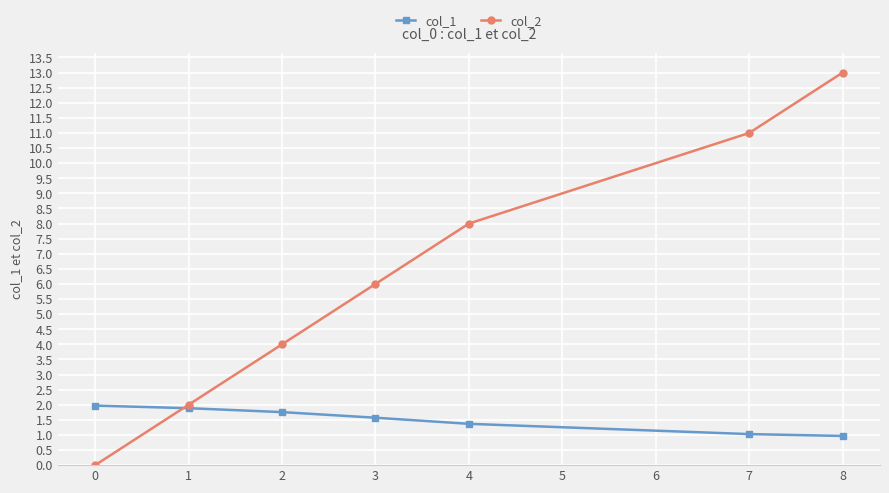

Rank the series by their maximum value, from highest to lowest.

col_2, col_1